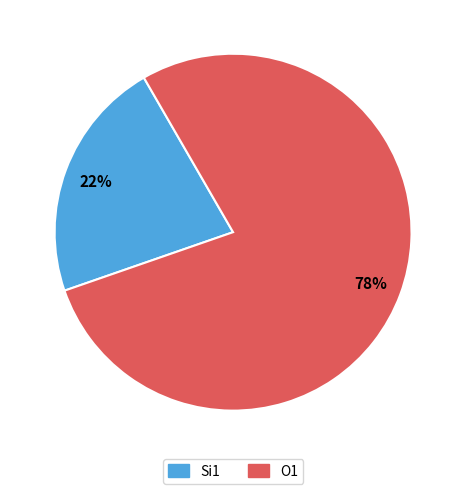

Does any single category account for the majority?

Yes